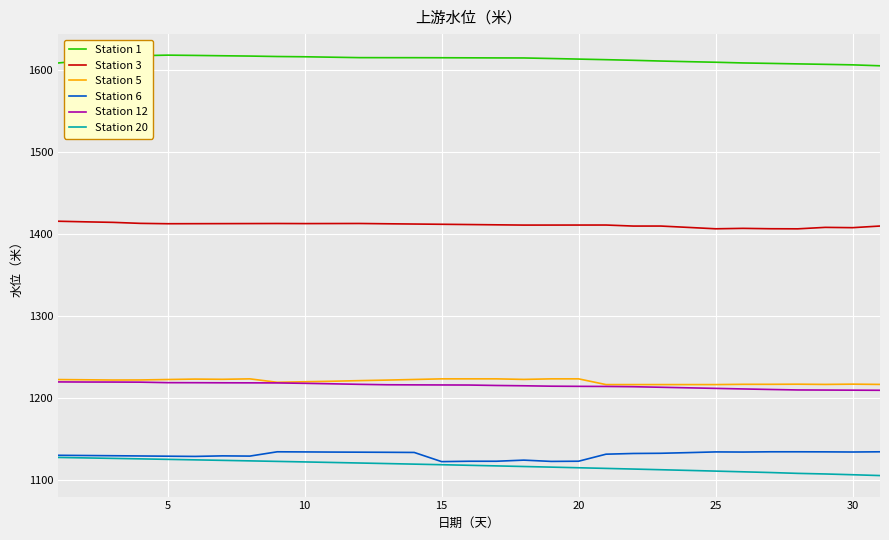

True or false: Station 12 and Station 3 intersect in this chart.

False